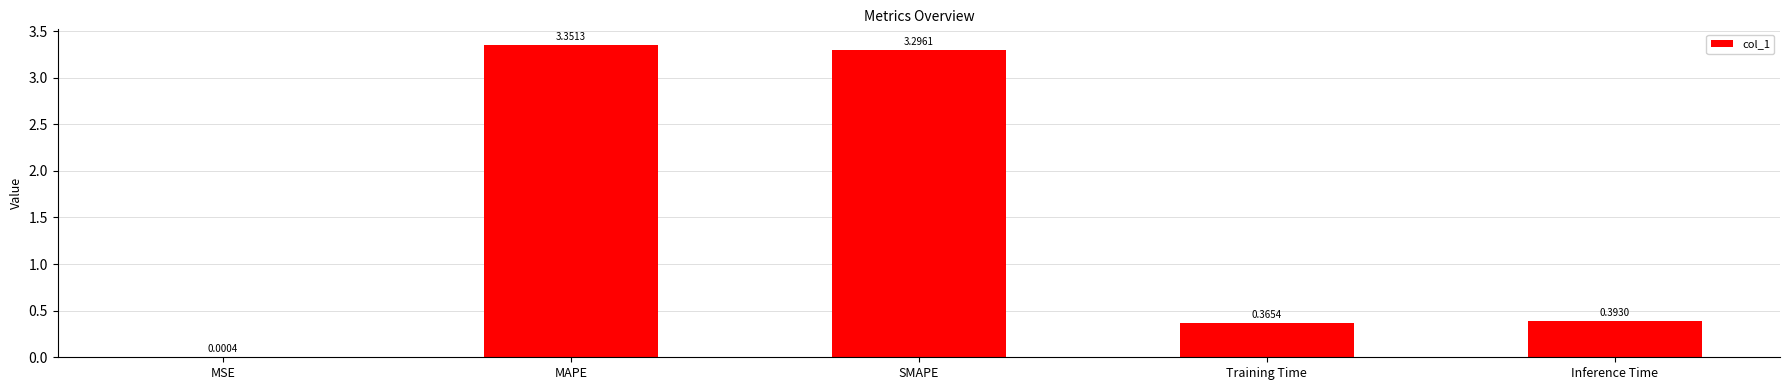

Between Inference Time and MAPE, which is larger?

MAPE